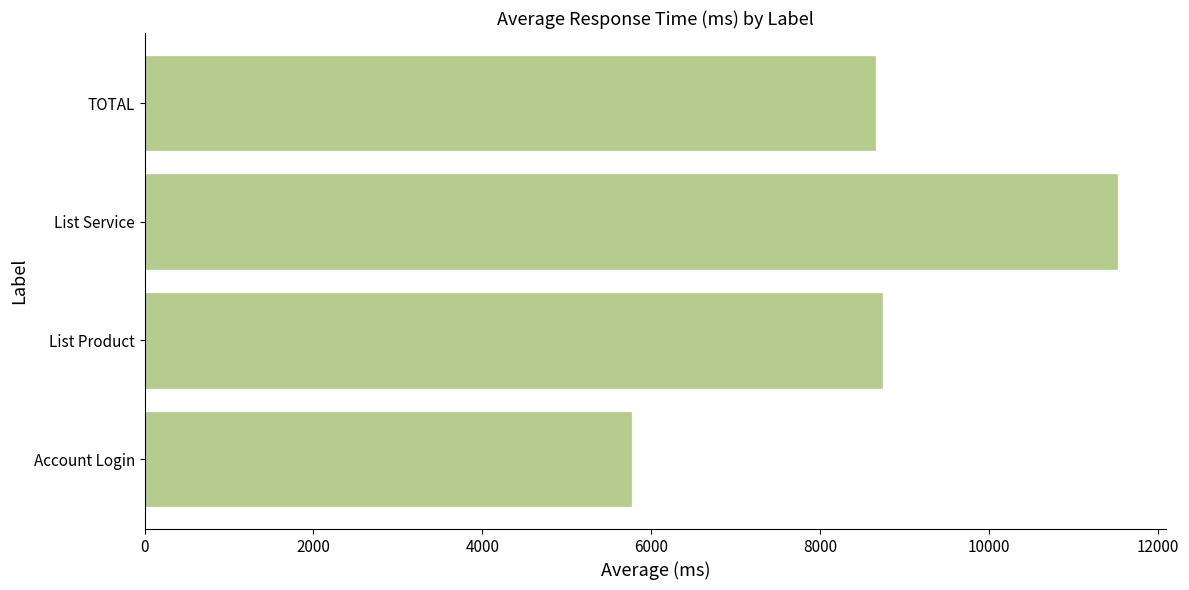

Reading bottom to top, what are all the values shown in this chart?

Account Login=5762	List Product=8726	List Service=11519	TOTAL=8644